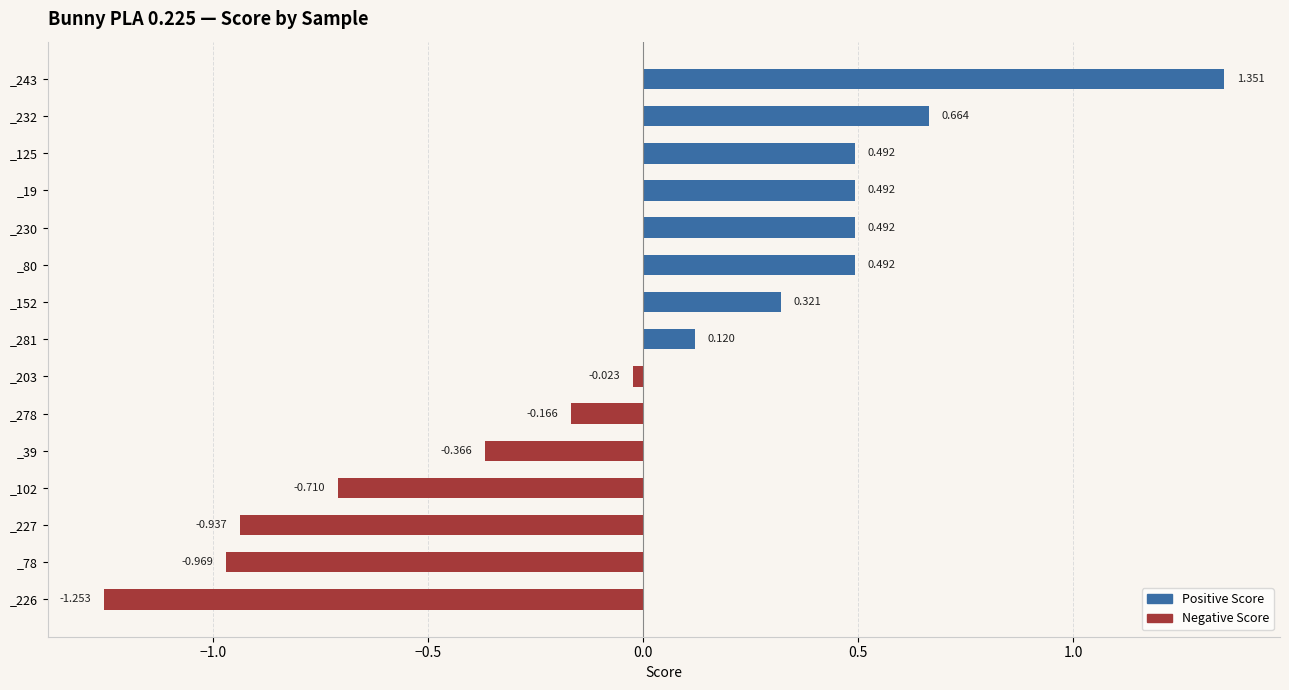

Is it true that Negative Score equals -0.0 at _203?

True